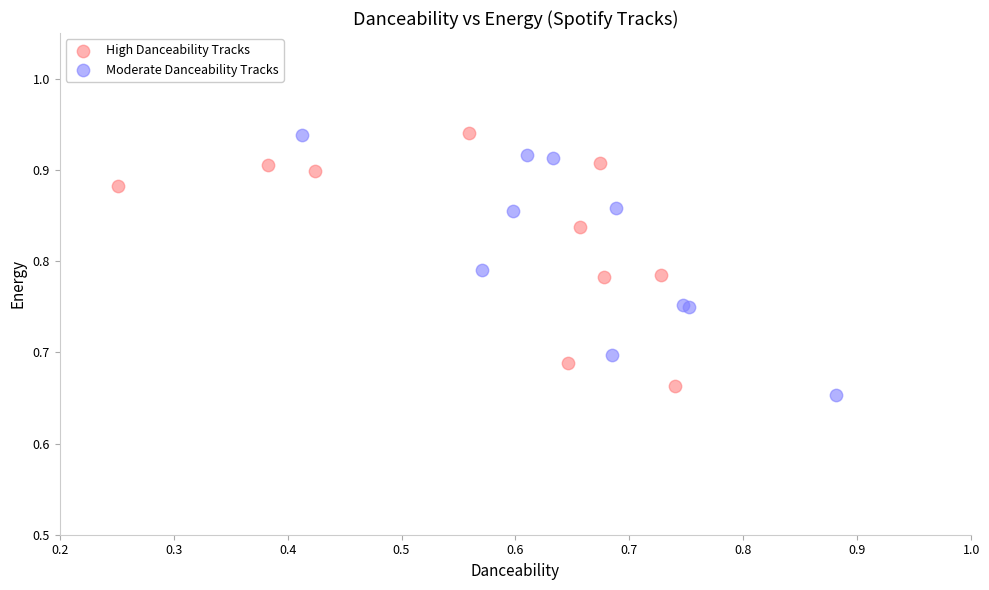

What are all the series names shown in the legend?

High Danceability Tracks, Moderate Danceability Tracks